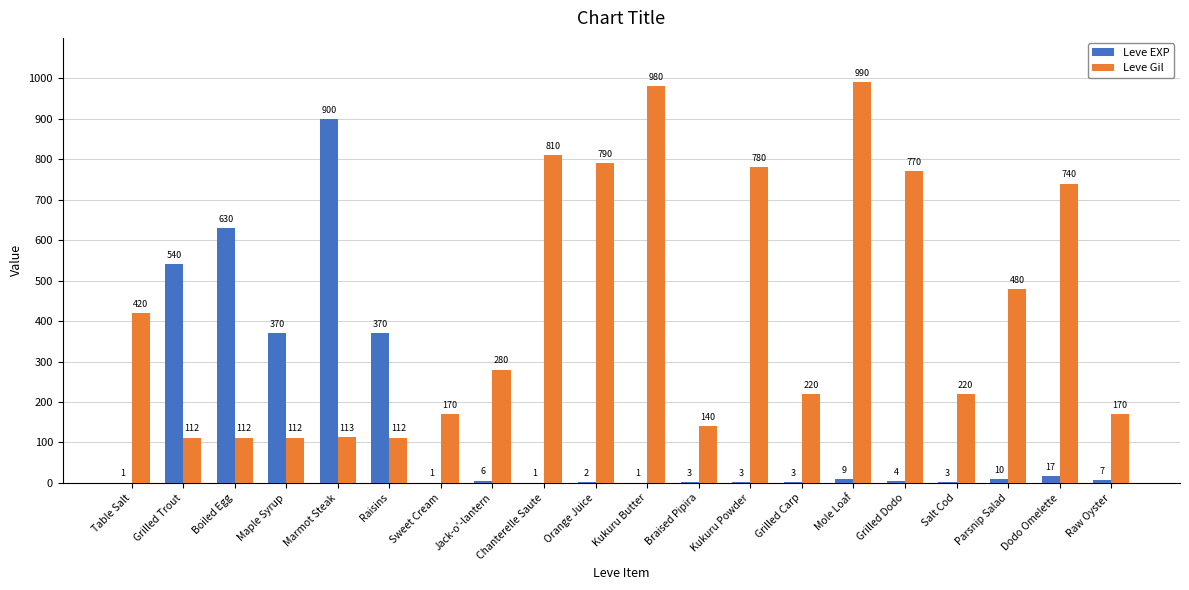

At which category is the sum across all series the highest?

Marmot Steak